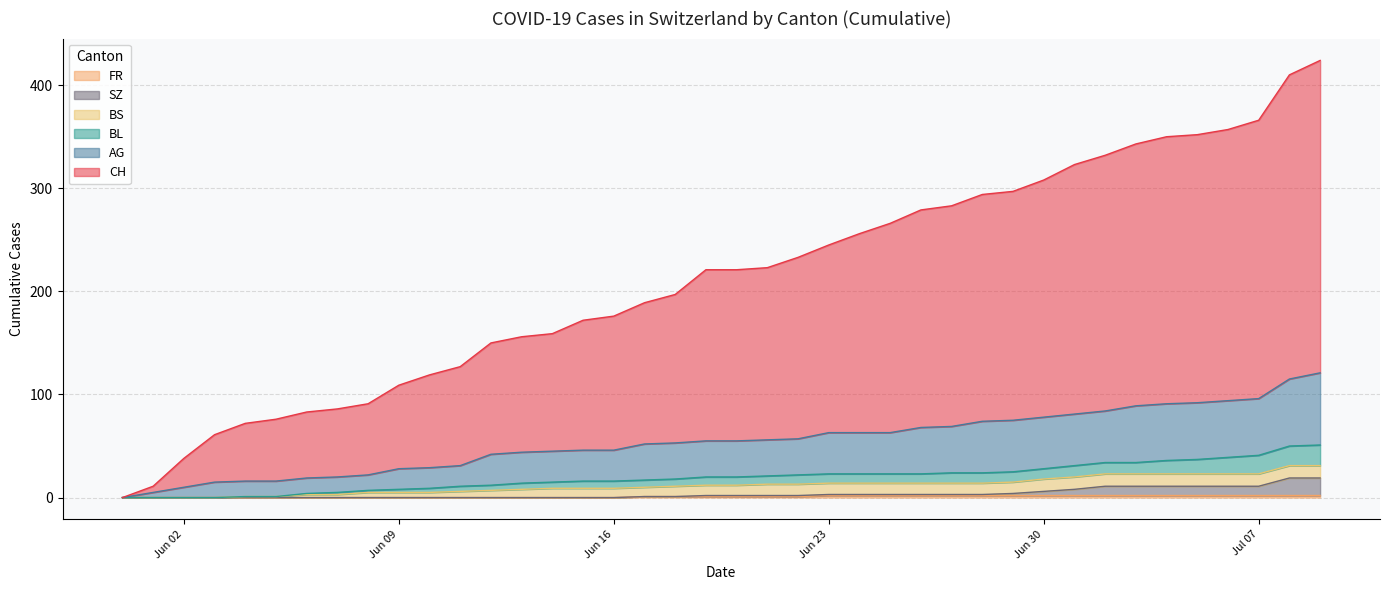

What is the sum of all CH values?

8455